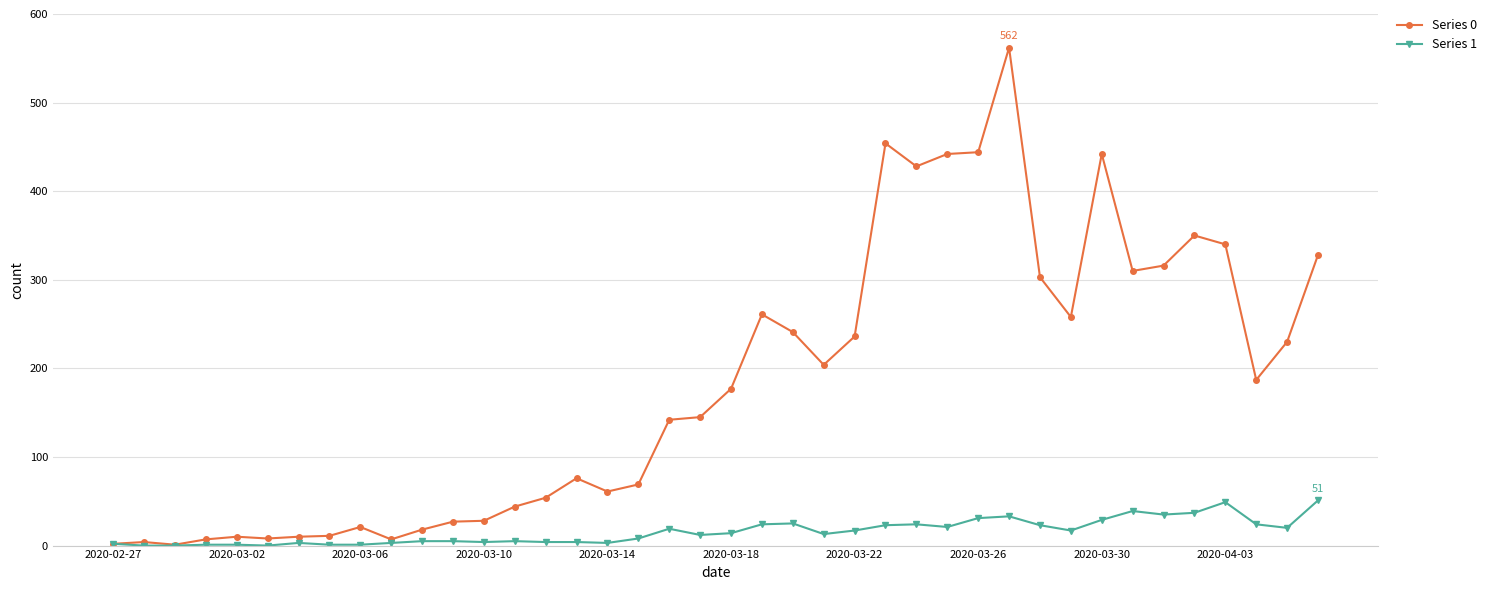

What is the value of the Series 1 point at the 23rd from the left?

25